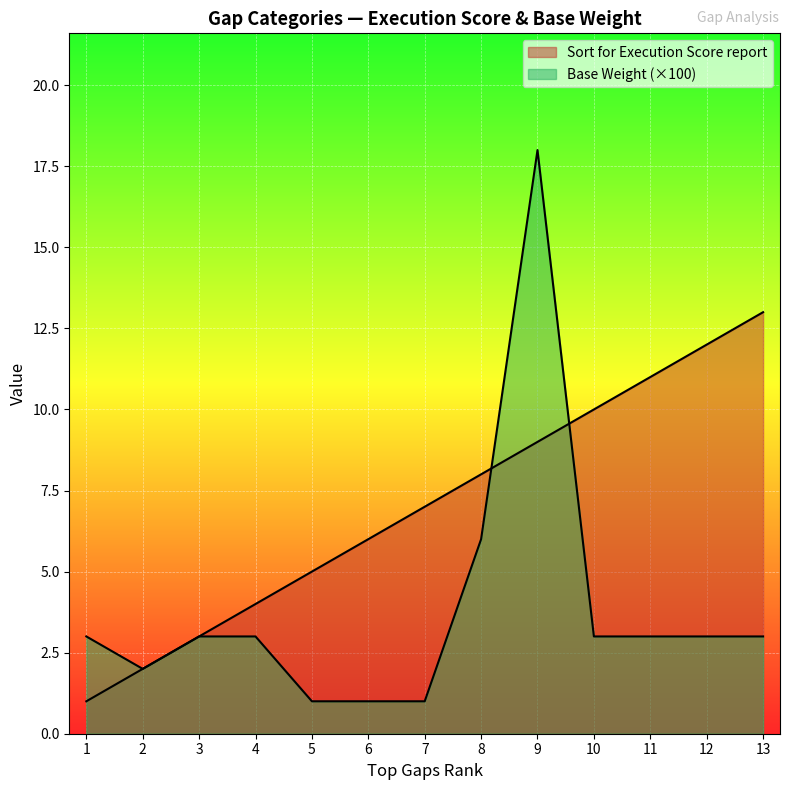

List the series in order of their peak value, lowest first.

Sort for Execution Score report, Base Weight